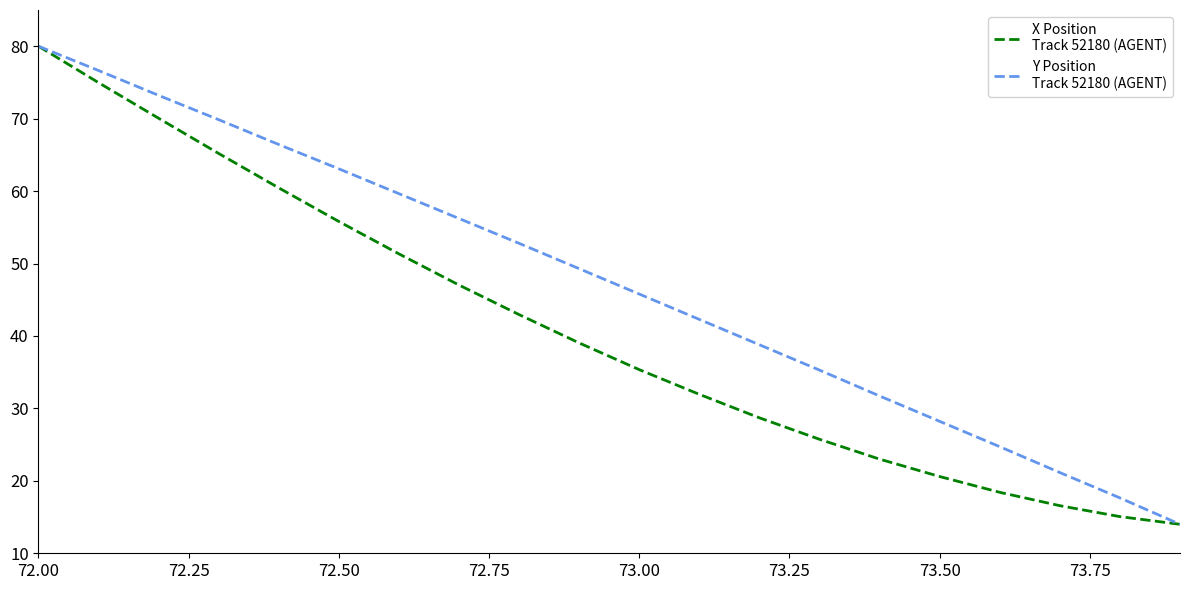

What is the smallest value displayed?

14.0